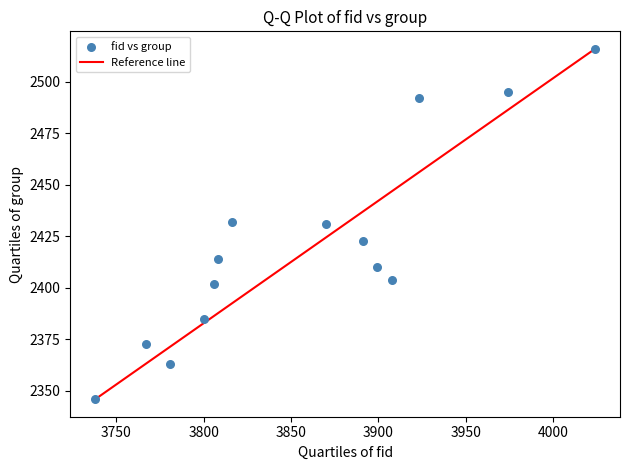

What is the range of Y values (max minus min)?

170